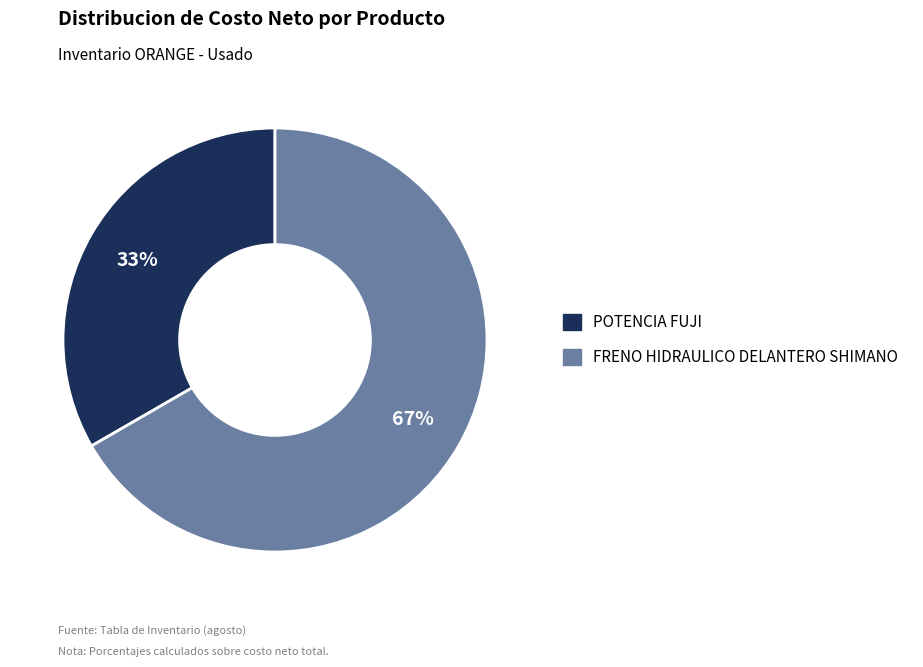

Does FRENO HIDRAULICO DELANTERO SHIMANO represent more than half of the total?

Yes